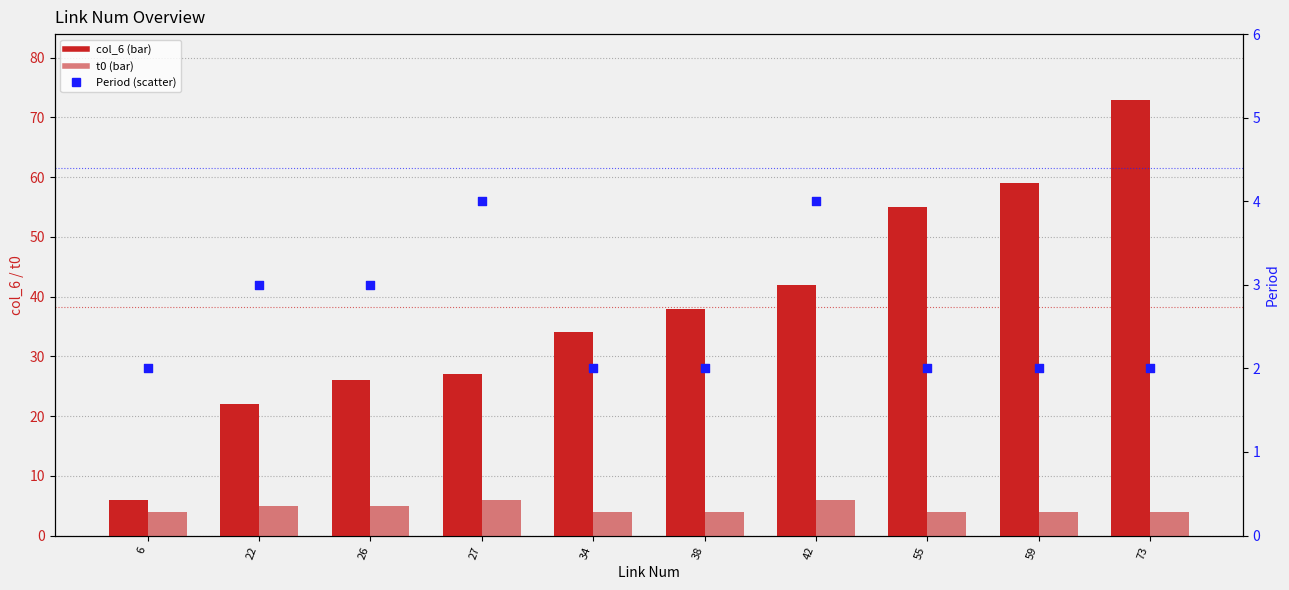

What is the total value across all series at 73?

79